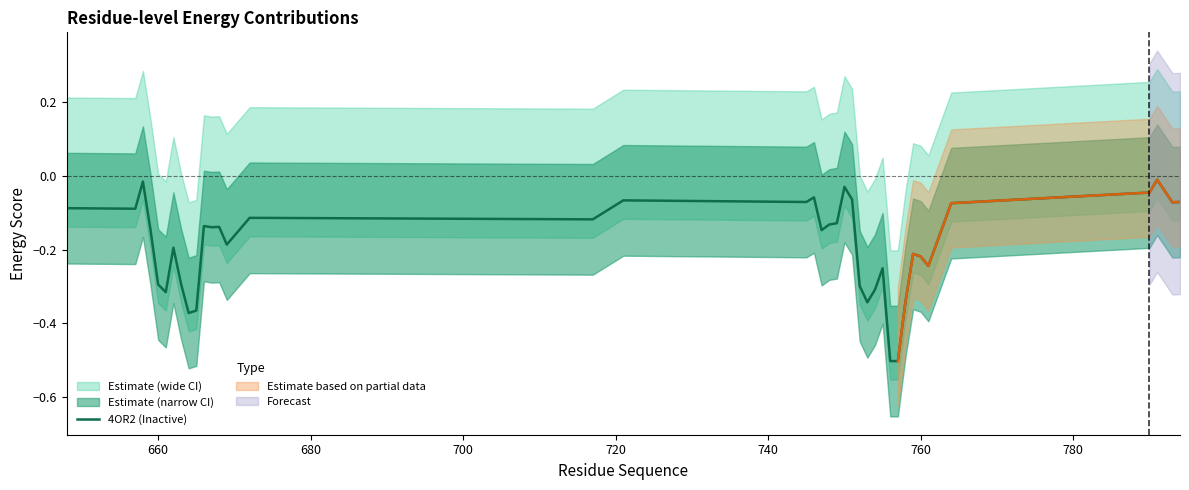

Does the chart display data point markers on the line(s)?

No